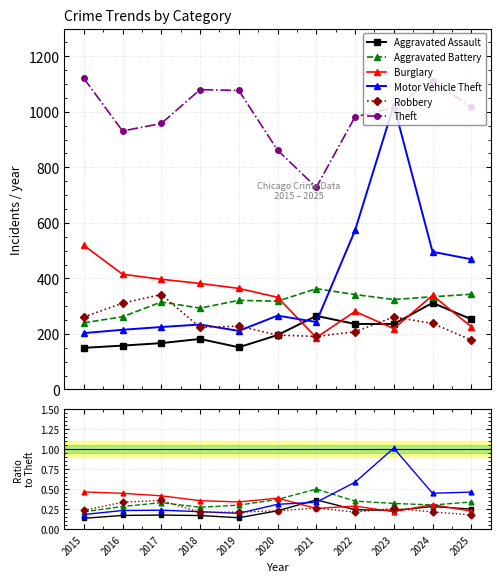

True or false: Motor Vehicle Theft has more than 0 interior local peaks.

True